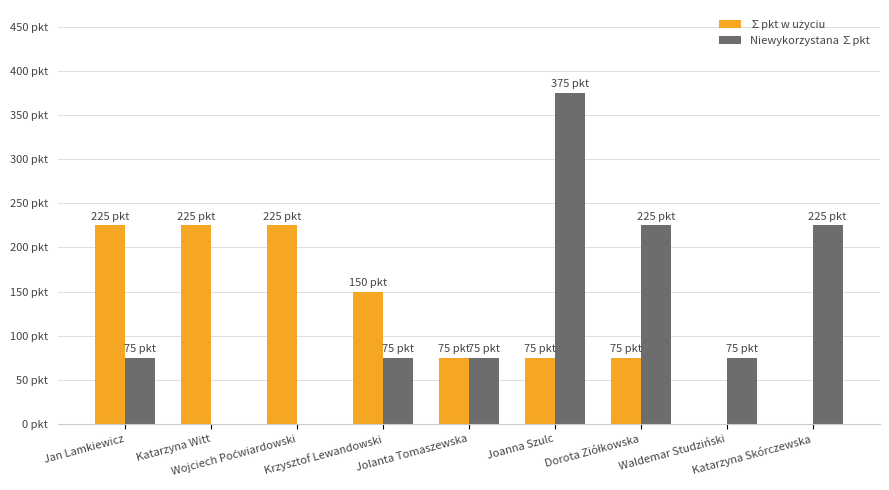

Reading right to left, what are all the values shown in this chart?

∑pkt w użyciu: Katarzyna Skórczewska=0	Waldemar Studziński=0	Dorota Ziółkowska=75	Joanna Szulc=75	Jolanta Tomaszewska=75	Krzysztof Lewandowski=150	Wojciech Poćwiardowski=225	Katarzyna Witt=225	Jan Lamkiewicz=225
Niewykorzystana ∑pkt: Katarzyna Skórczewska=225	Waldemar Studziński=75	Dorota Ziółkowska=225	Joanna Szulc=375	Jolanta Tomaszewska=75	Krzysztof Lewandowski=75	Wojciech Poćwiardowski=0	Katarzyna Witt=0	Jan Lamkiewicz=75